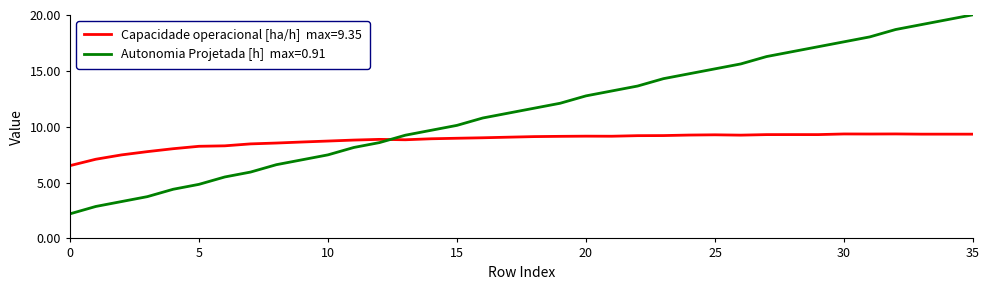

What is the maximum value shown in the chart?

20.0